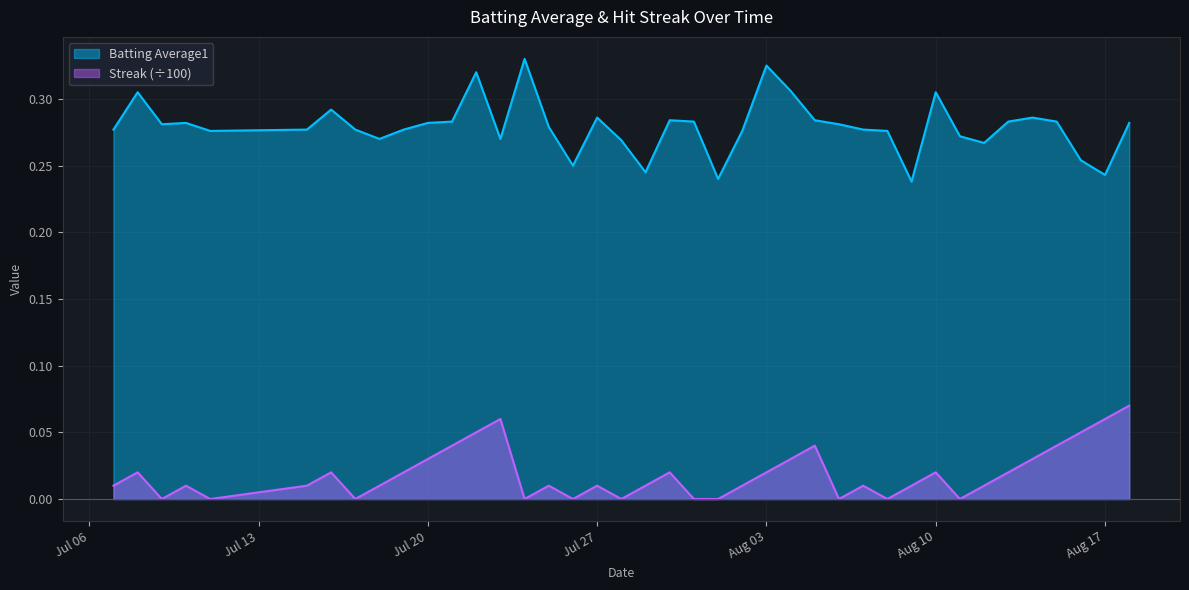

Rank the series by their average value, from highest to lowest.

Batting Average1, Streak (÷100)